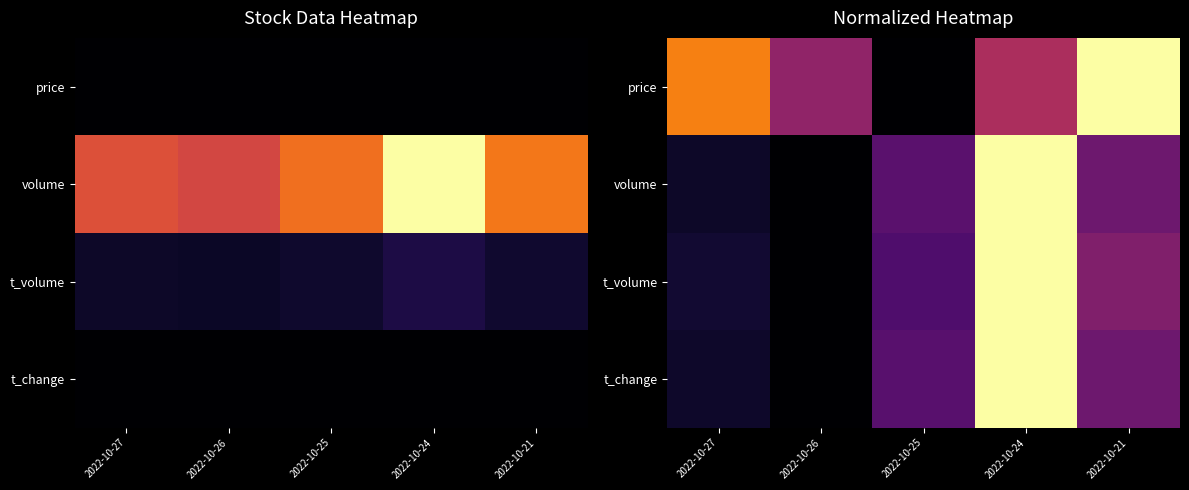

Where is t_volume nearest to the value 0?

2022-10-26